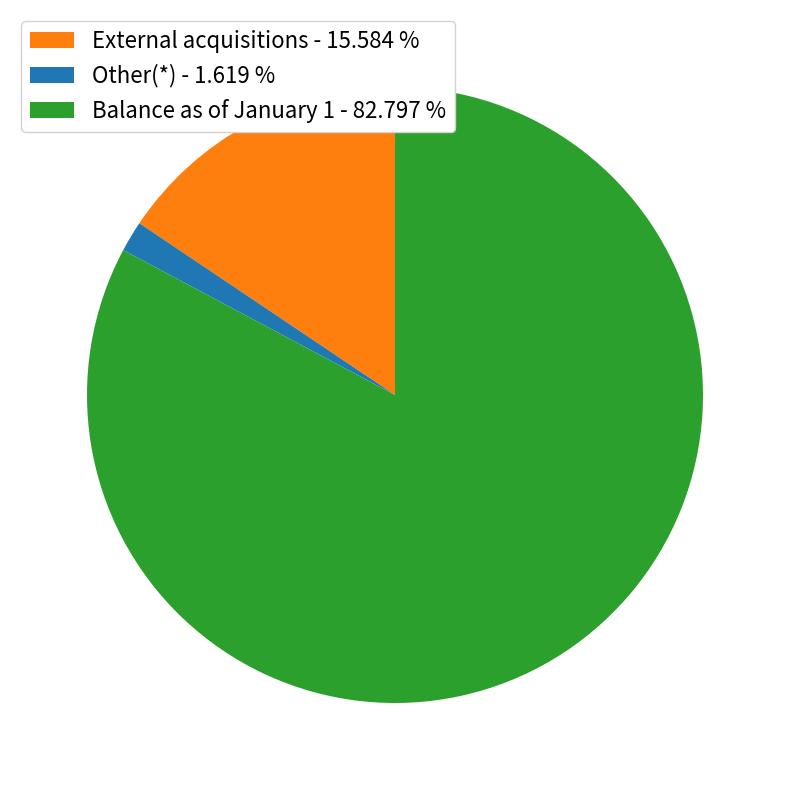

Does Balance as of January 1 represent more than half of the total?

Yes